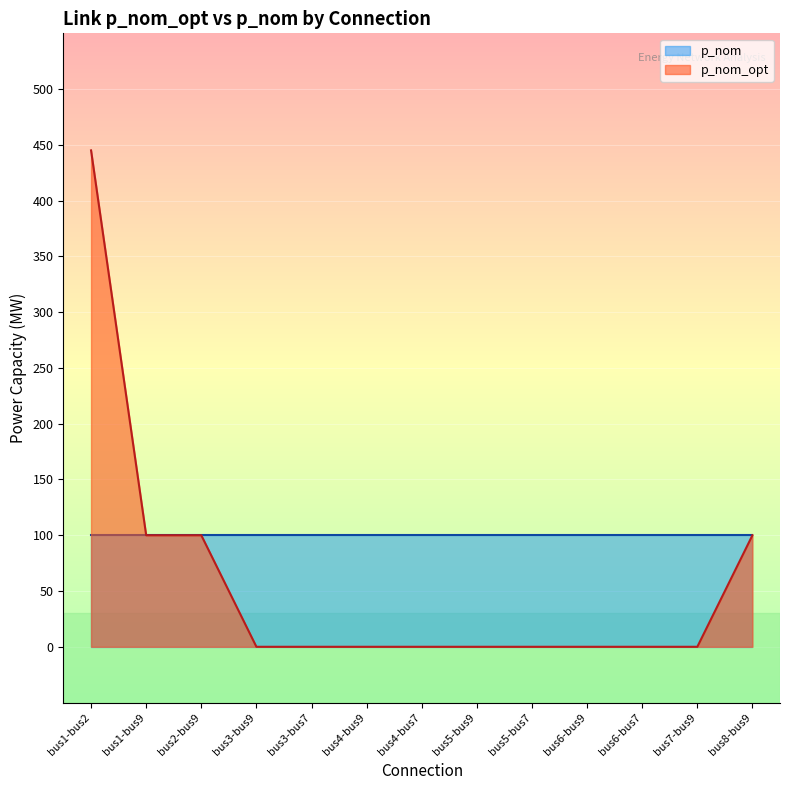

What is the change in value from bus1-bus2 to bus2-bus9?

-345.1